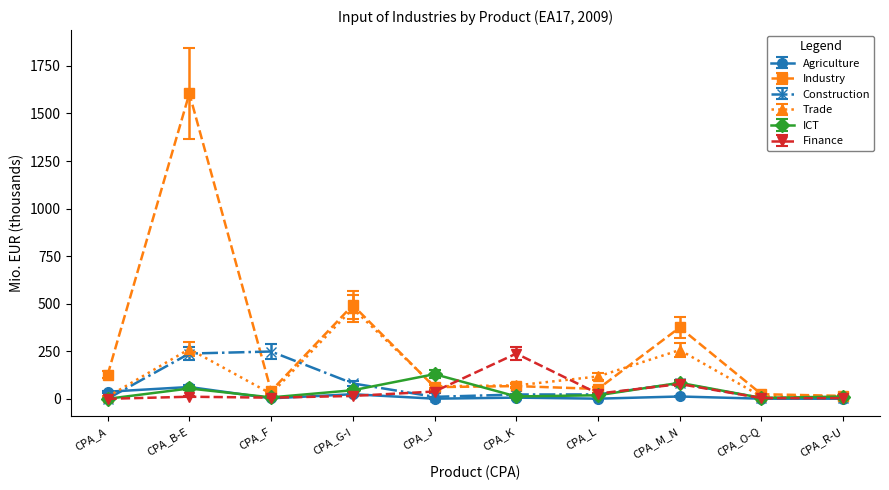

What is the total value across all series at CPA_L?

239.6